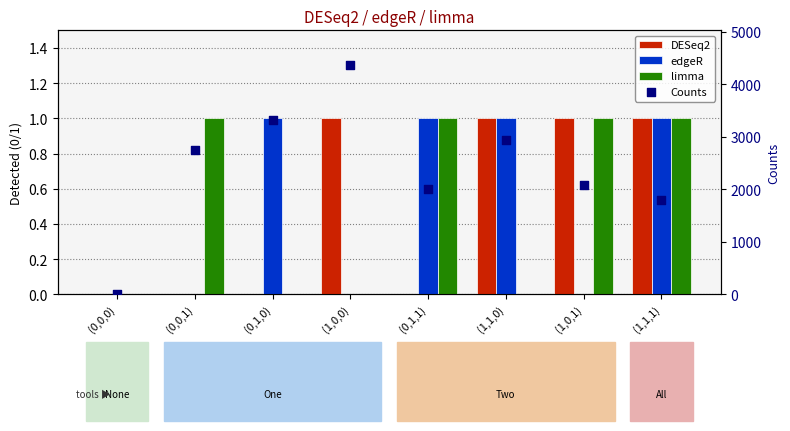

Which series has the largest Y range (max minus min)?

Counts